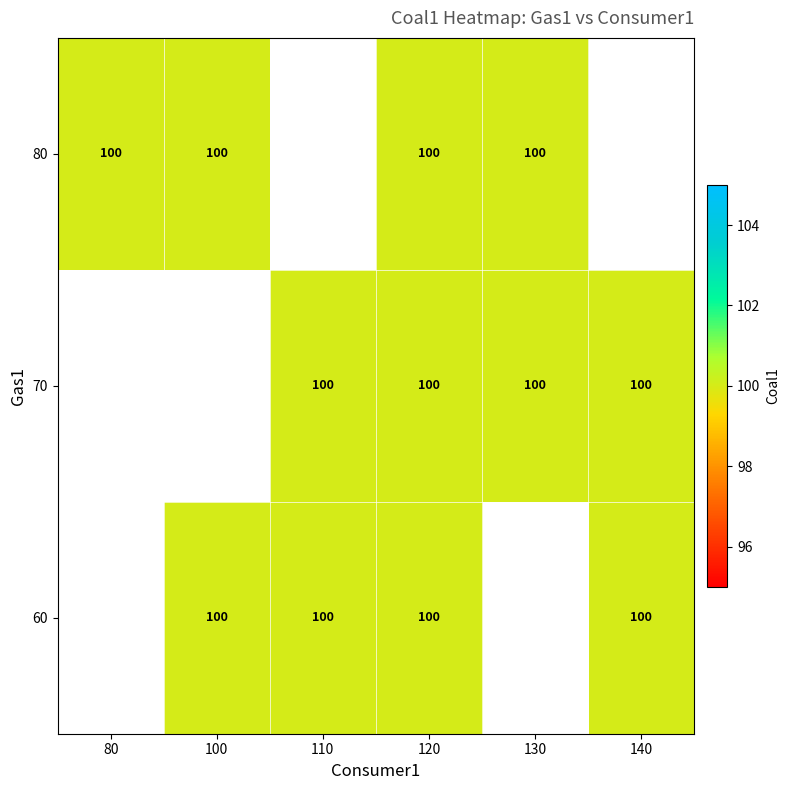

How many series are shown in this chart?

3